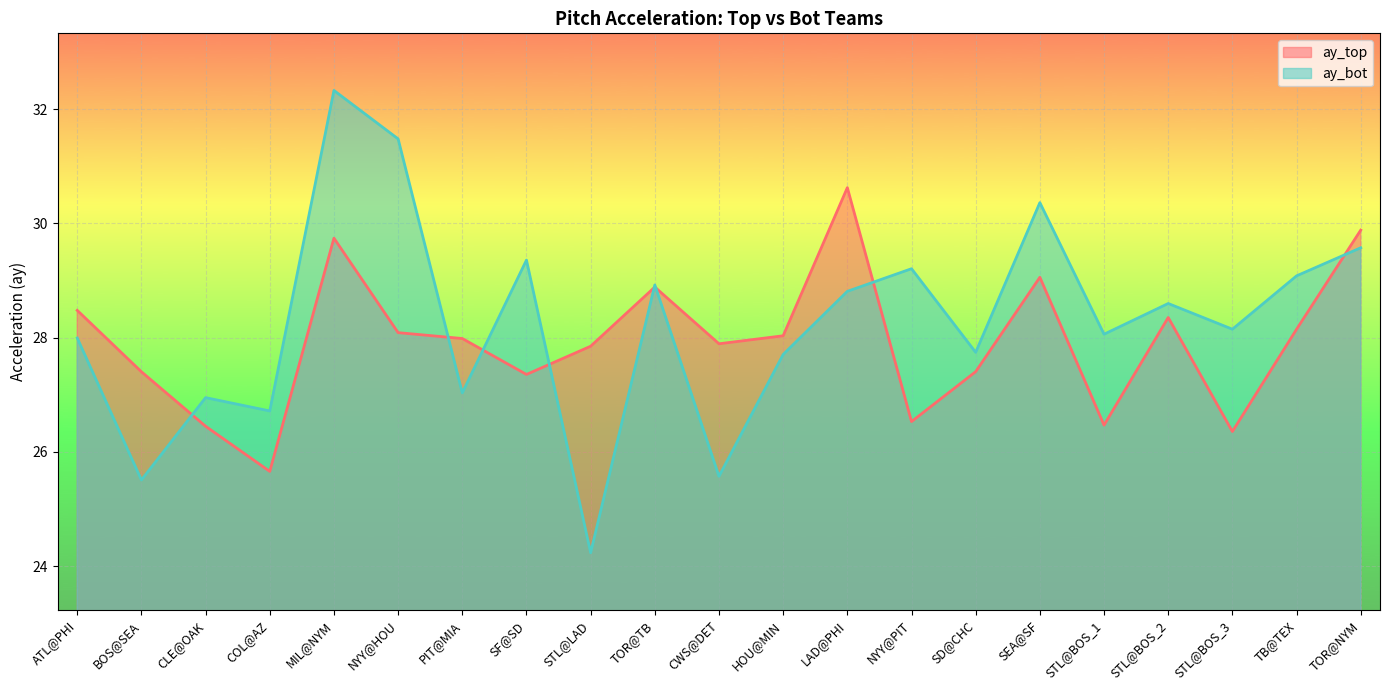

What is the maximum value shown in the chart?

32.3